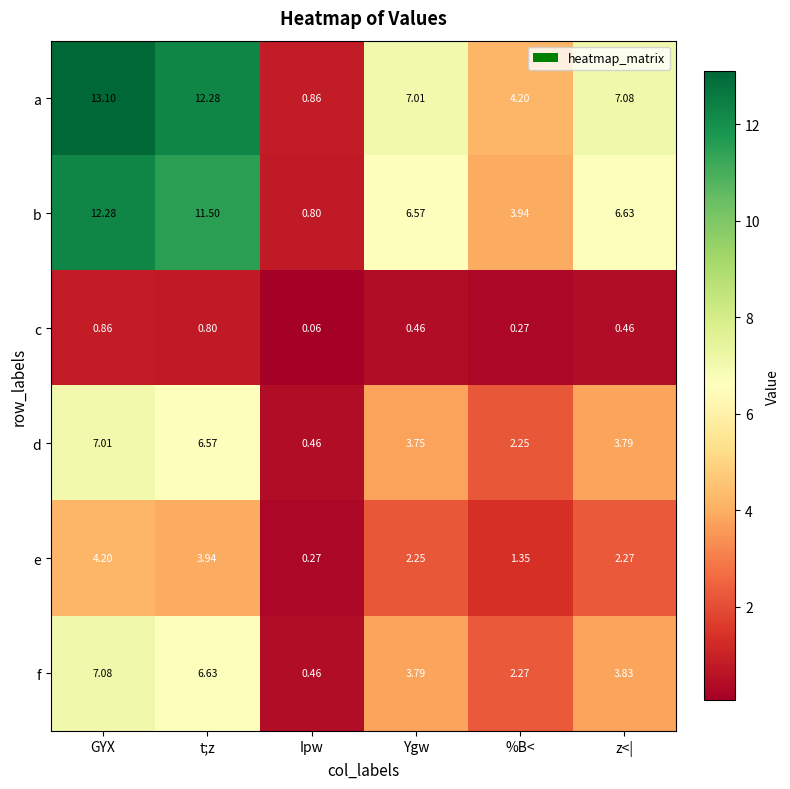

At which category does the chart reach its minimum across all series?

Ipw